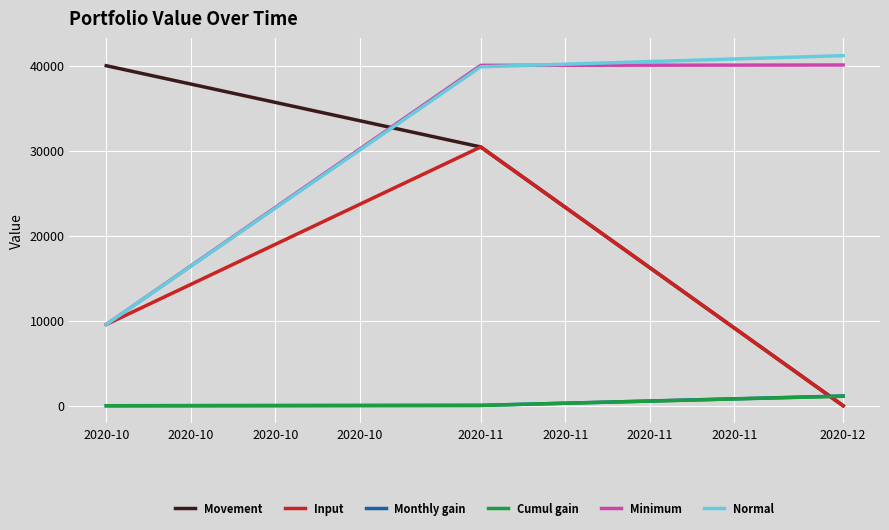

What is the spread (max minus min) of values at 2020-10?

40000.0